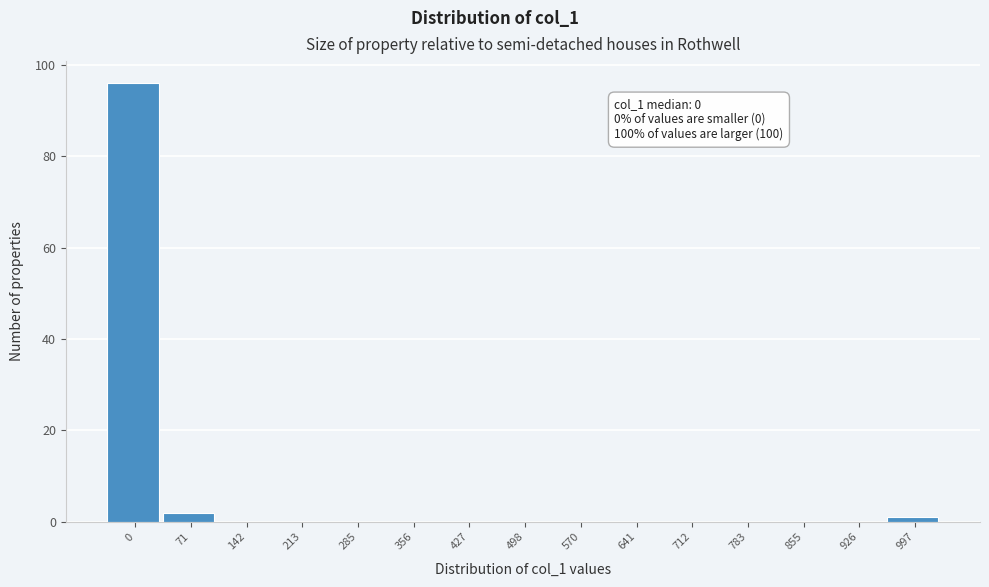

Reading left to right, transcribe all the data shown in this chart.

0=96	71=2	142=0	213=0	285=0	356=0	427=0	498=0	570=0	641=0	712=0	783=0	855=0	926=0	997=1